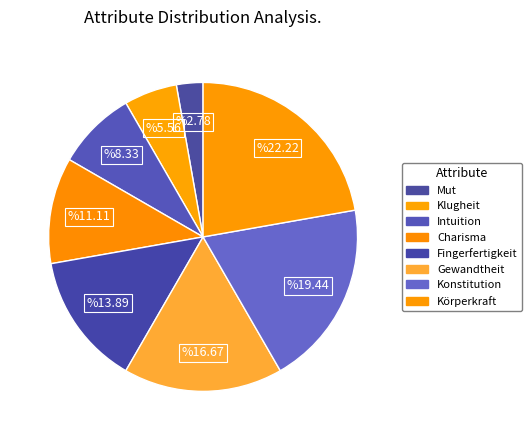

What percentage is NOT represented by Charisma?

88.9%